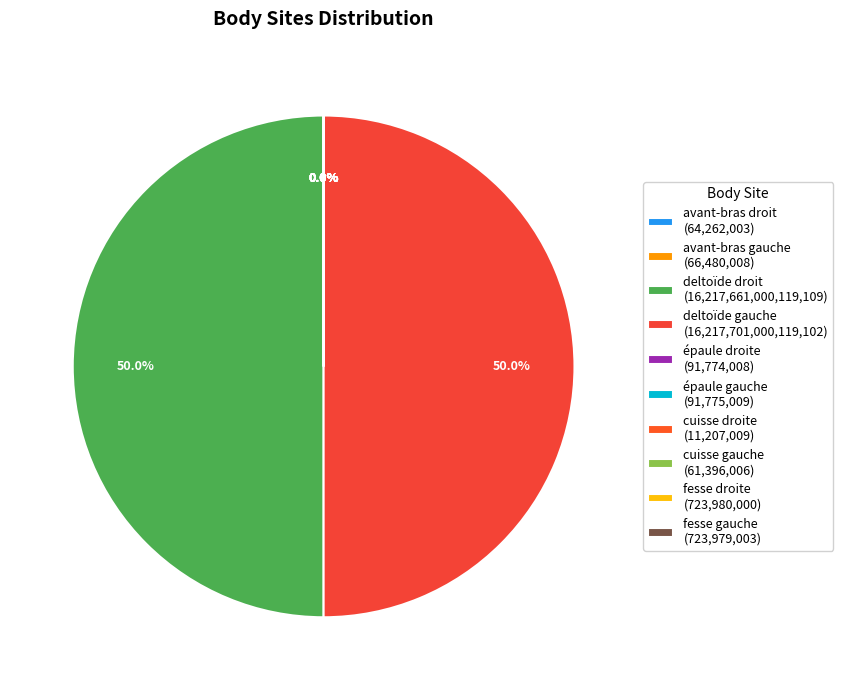

Rank the categories by value from lowest to highest.

cuisse droite, cuisse gauche, avant-bras droit, avant-bras gauche, épaule droite, épaule gauche, fesse gauche, fesse droite, deltoïde droit, deltoïde gauche